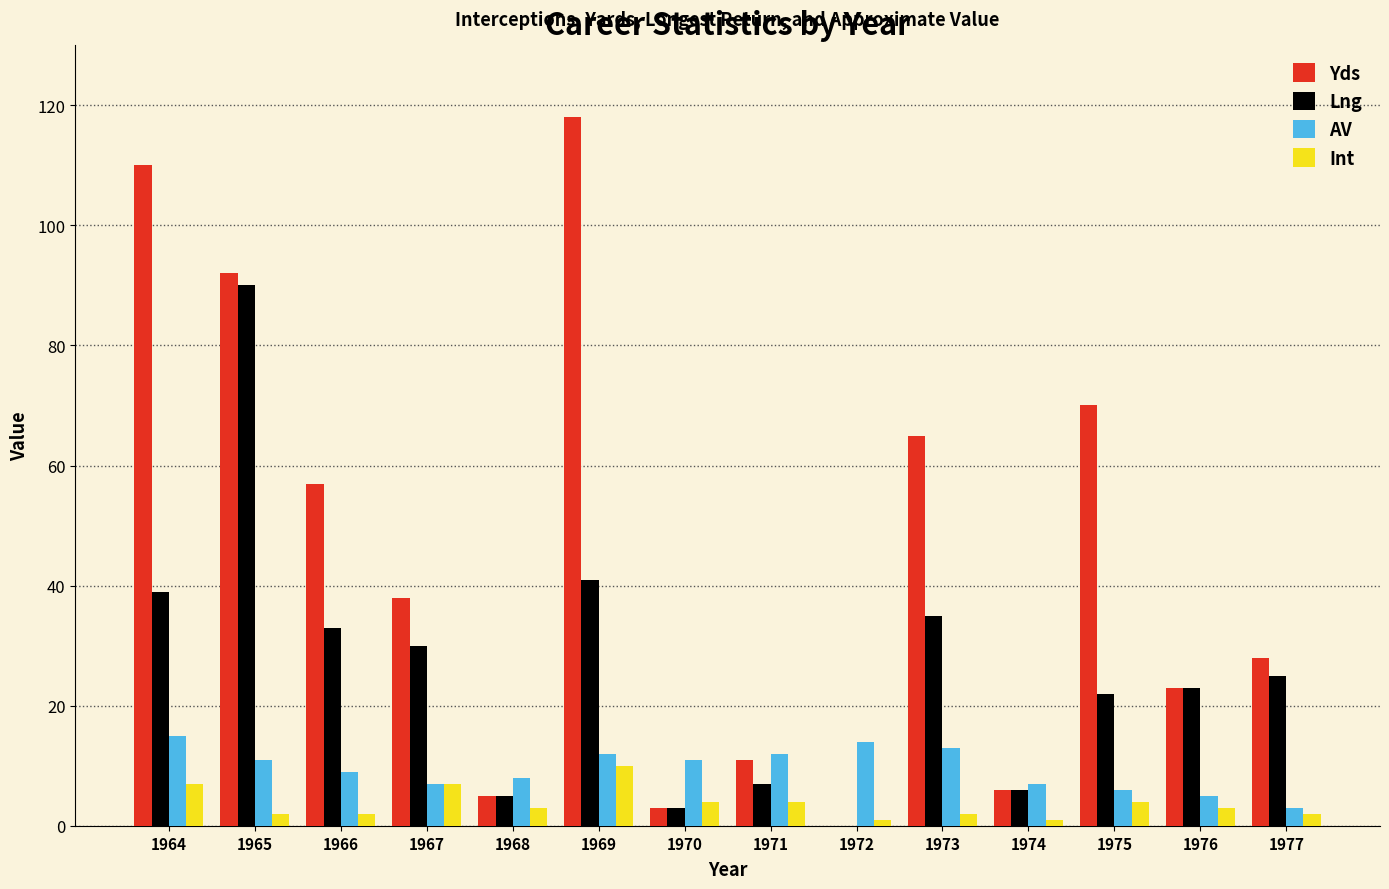

Count the number of data series in this chart.

4